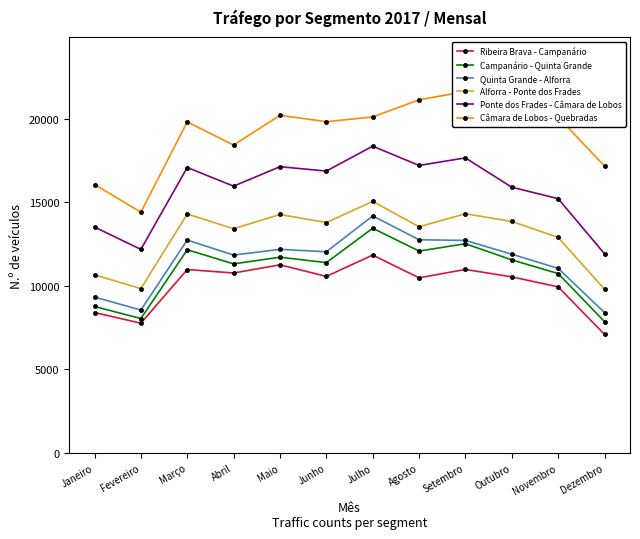

What is the spread (max minus min) of values at Maio?

8946